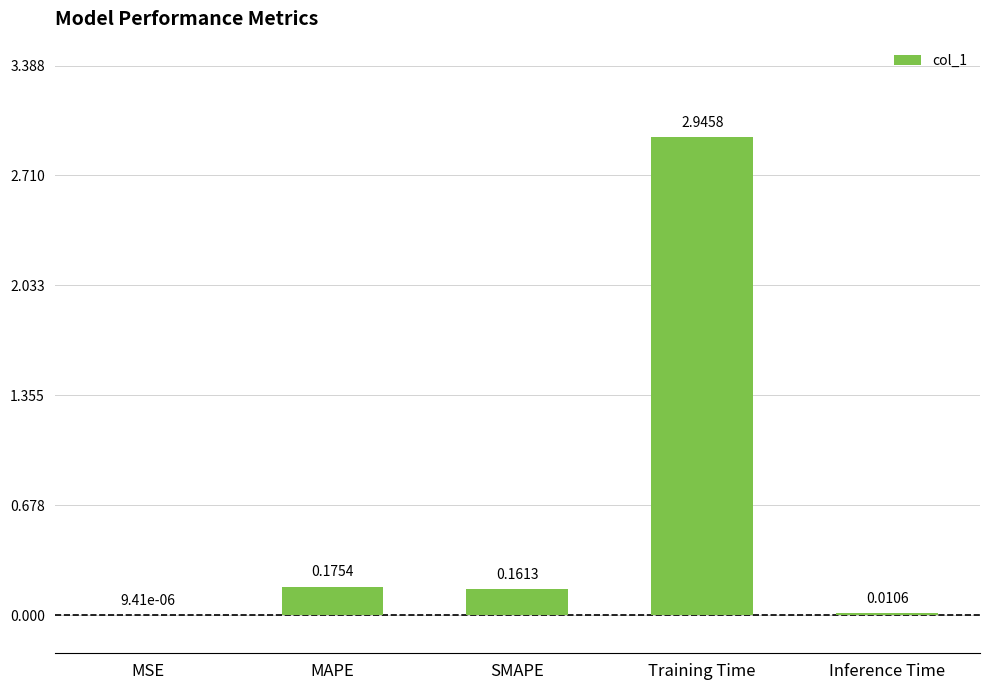

What is the sum of the values at MAPE and SMAPE?

0.3